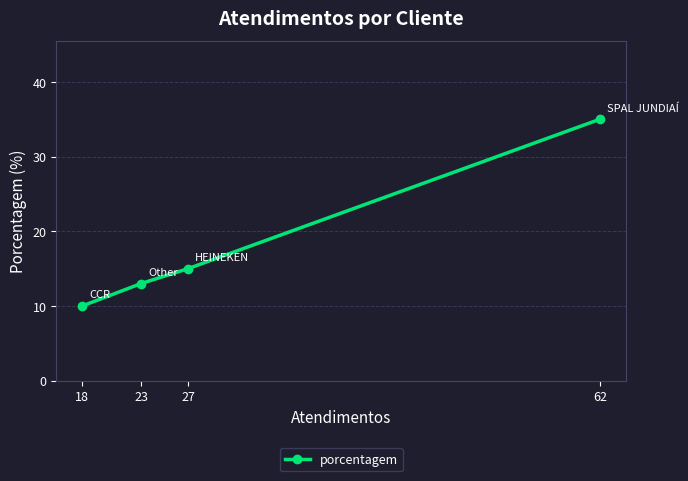

What is the smallest value displayed?

10